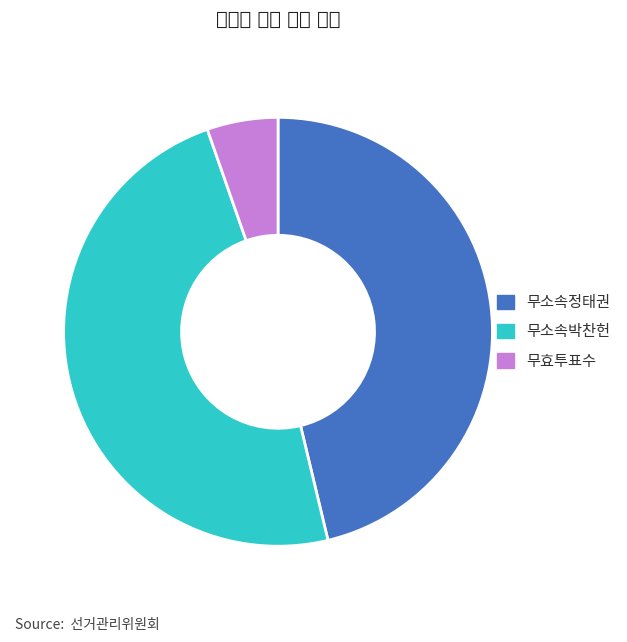

Rank the categories by value from lowest to highest.

무효투표수, 무소속정태권, 무소속박찬헌